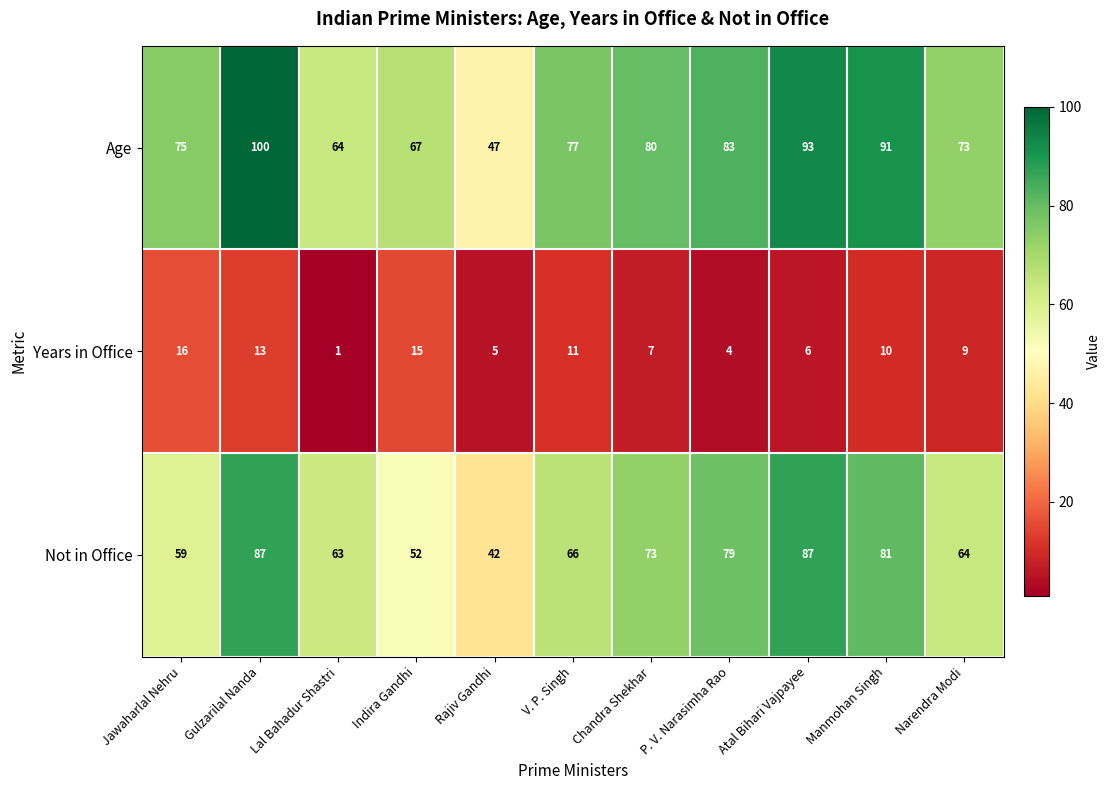

The value of Years in Office at P. V. Narasimha Rao is 6. True or false?

False